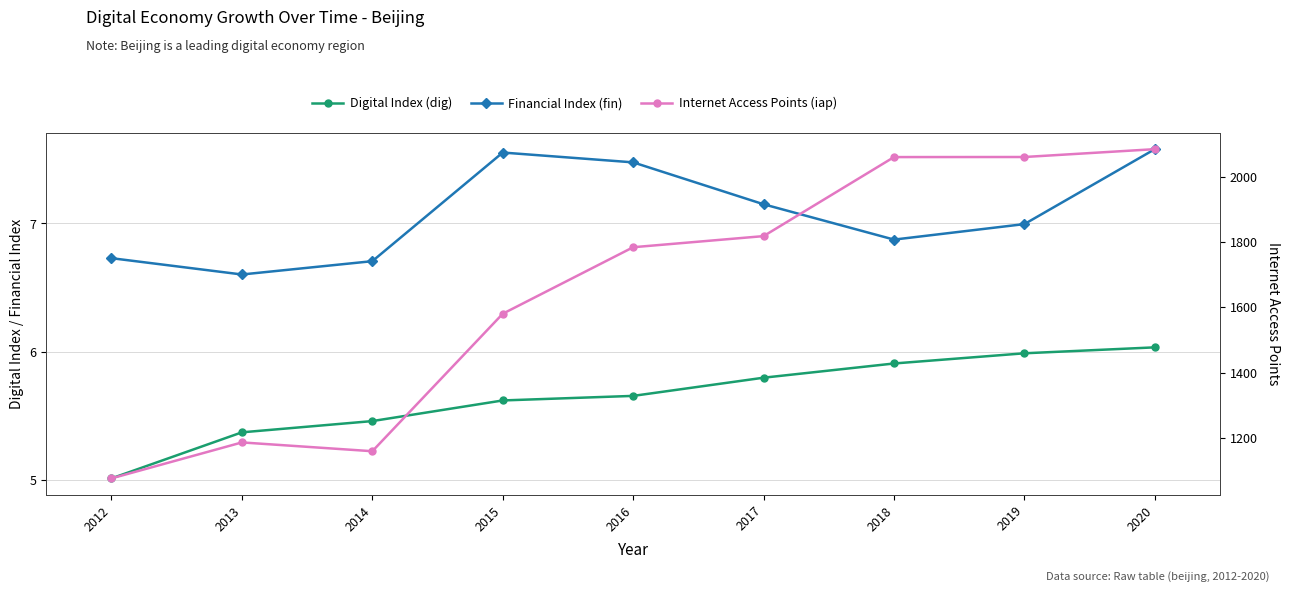

True or false: Internet Access Points (iap) has a value of 1076.8 at 2012.

True